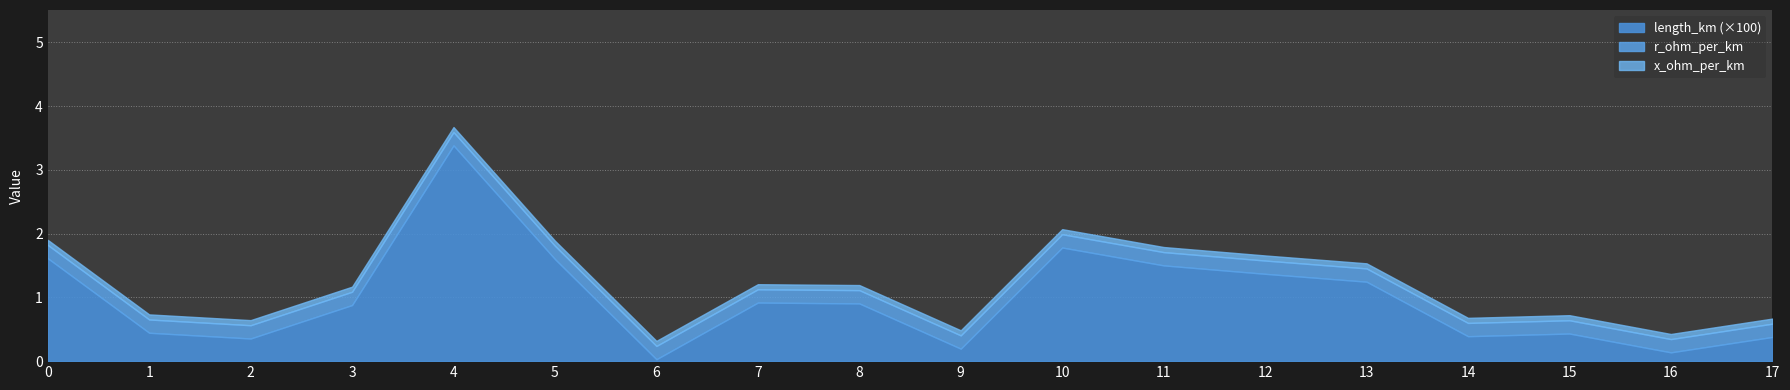

At which label does length_km reach its minimum?

6